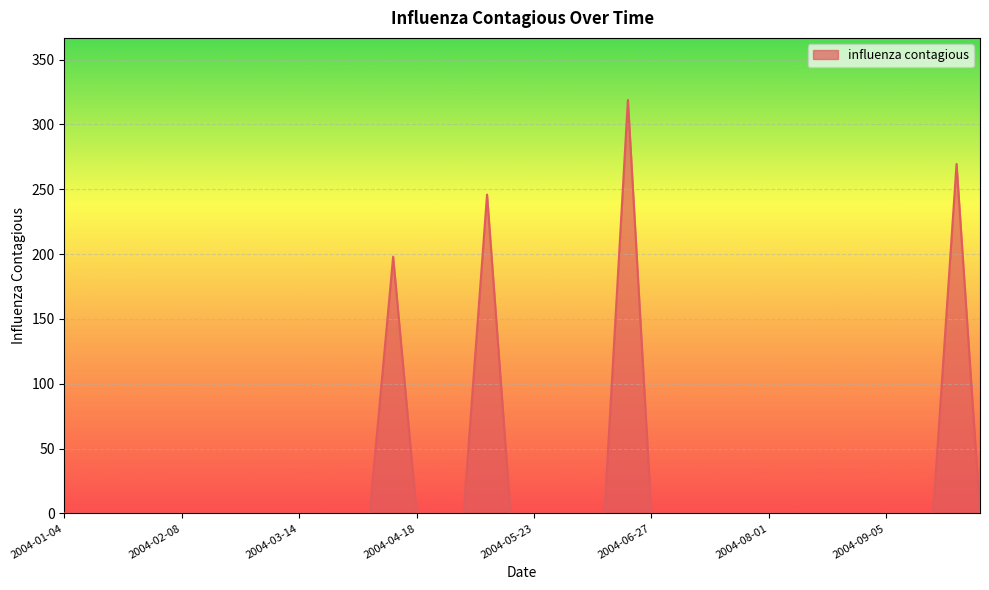

Does the chart have visible grid lines?

Yes